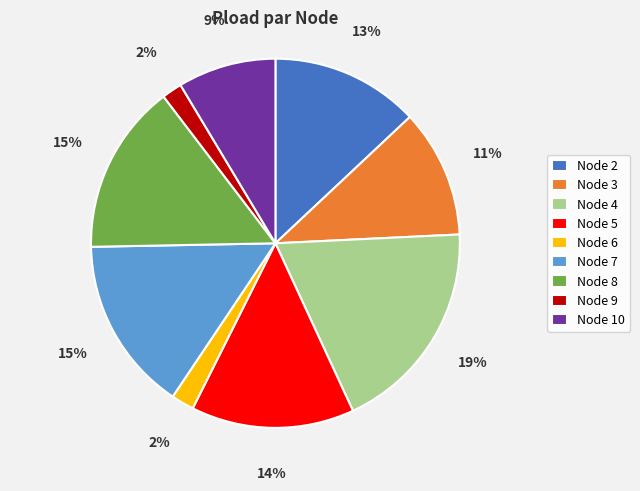

To the nearest percent, what is the difference between the largest and smallest slice percentages?

17%